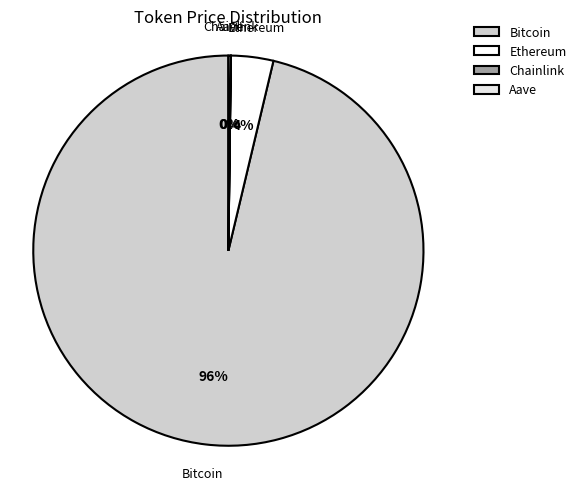

To the nearest percent, what is the average slice percentage?

25%